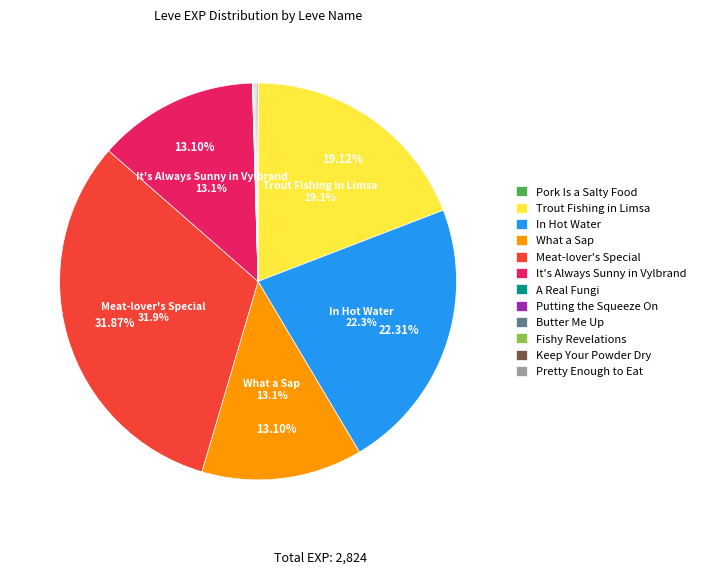

To the nearest percent, what portion does It's Always Sunny in Vylbrand represent?

13%